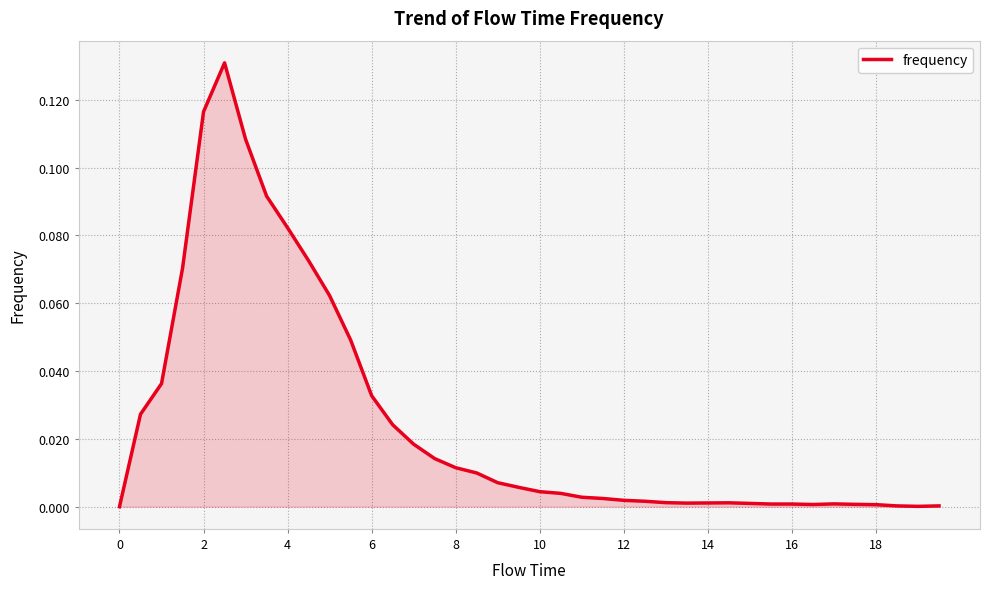

How many points are lower than both their immediate neighbors (excluding endpoints)?

3